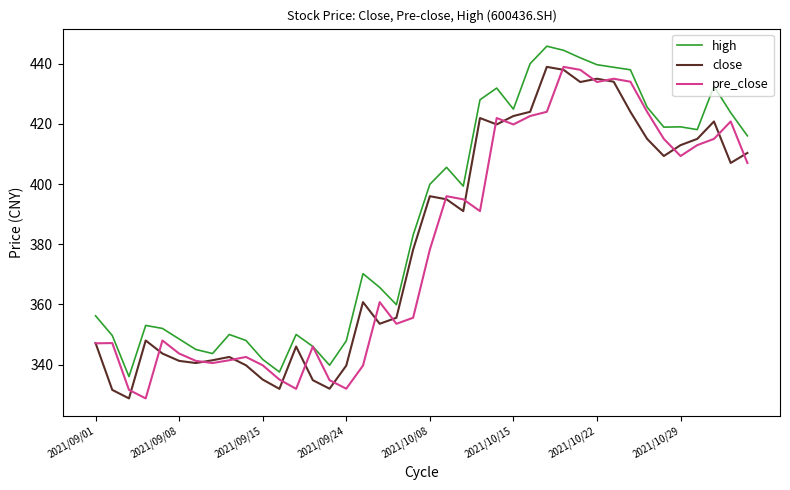

Is this an area chart (filled region under the line)?

No